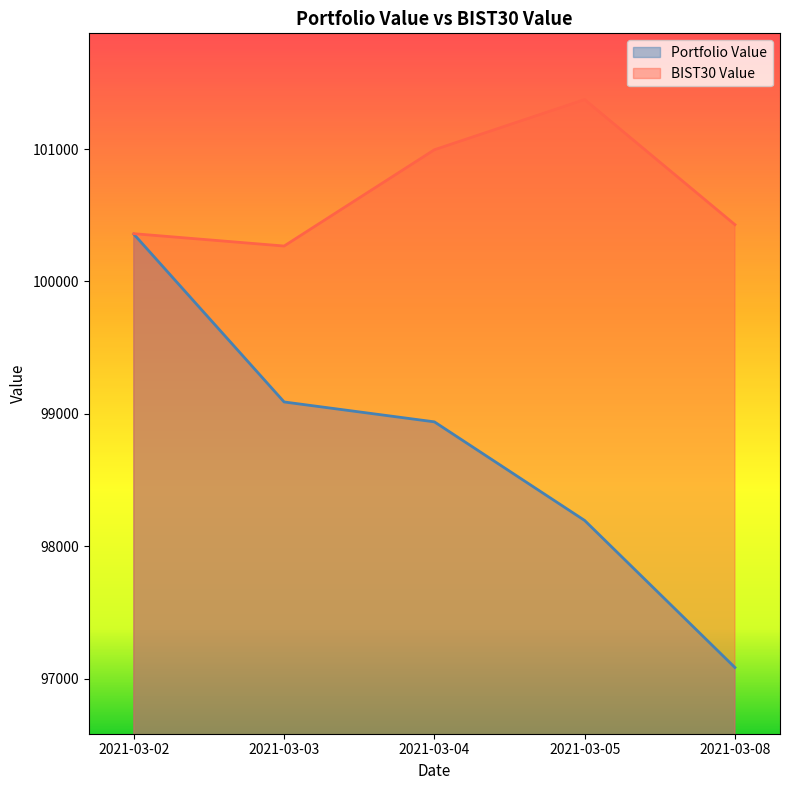

The Portfolio Value series shows 98194.9 at 2021-03-05. True or false?

True